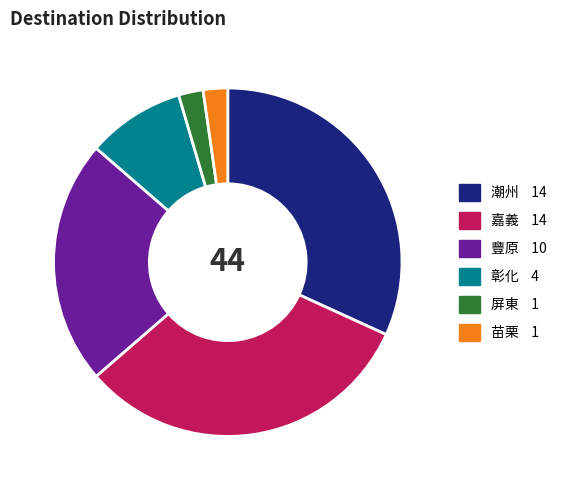

Combined, do 豐原 and 潮州 account for over 50%?

Yes